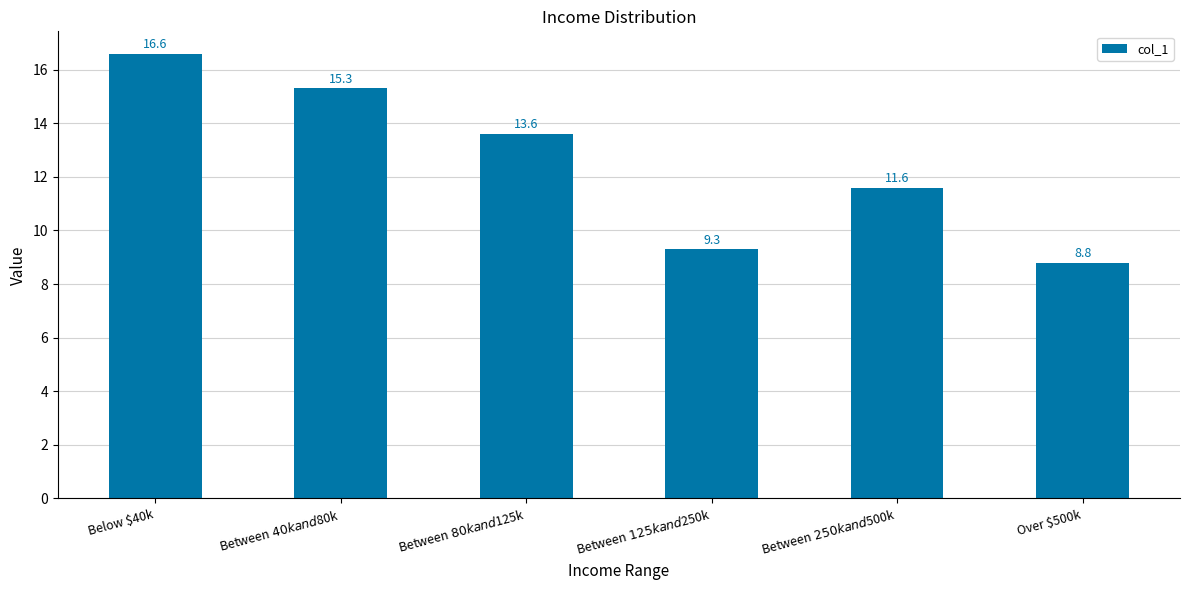

What is the label of the 6th bar from the right?

Below $40k